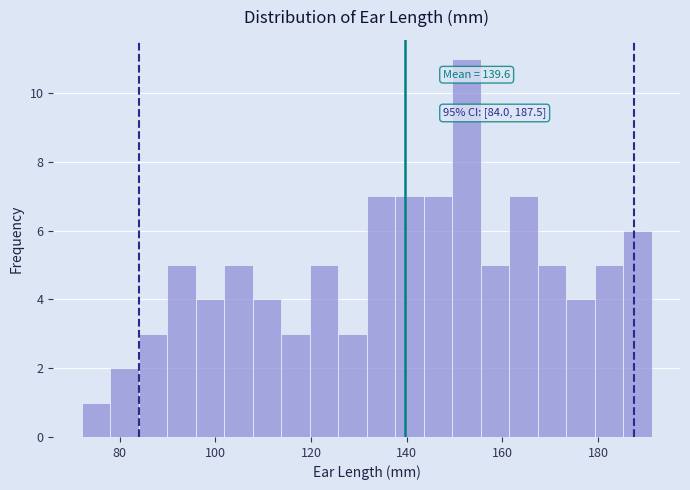

Around what value on the x-axis is the tallest bar? Give the approximate position of its centre, as read against the axis.

152